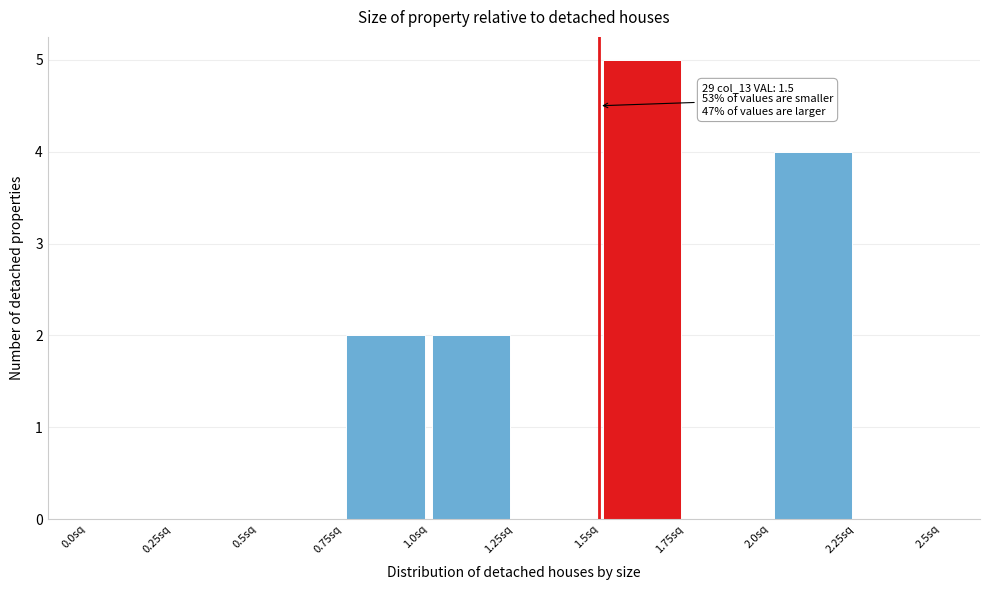

Over which range of the x-axis is the bar tallest?

1.50 to 1.75